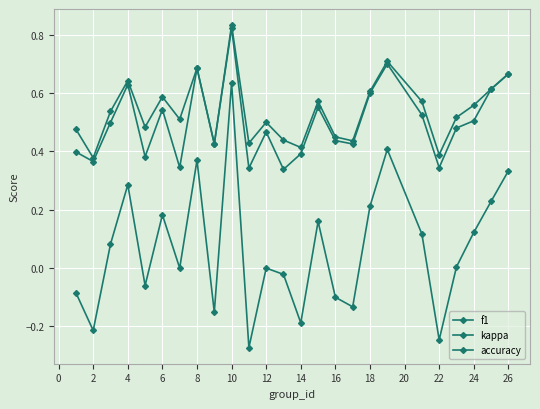

Where is the first local maximum for kappa?

4